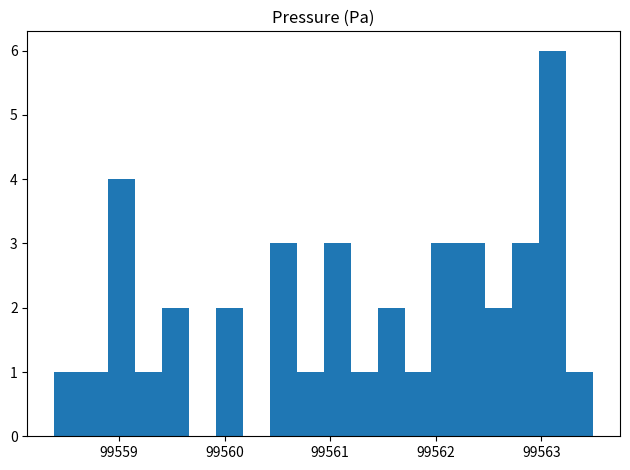

Read against the x-axis, roughly where is the centre of the tallest bar?

99563.1